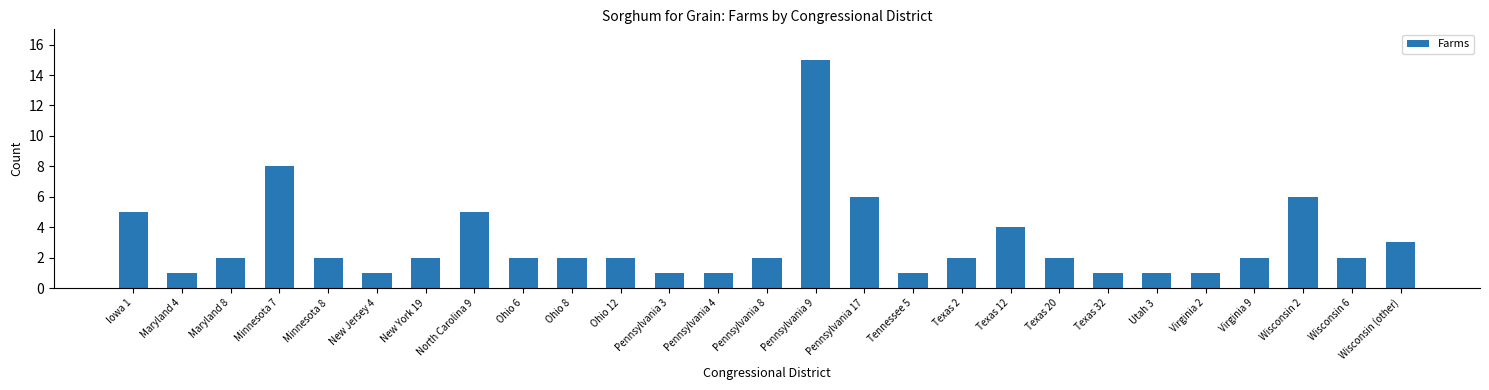

What is the change in value from Pennsylvania 8 to Virginia 2?

-1